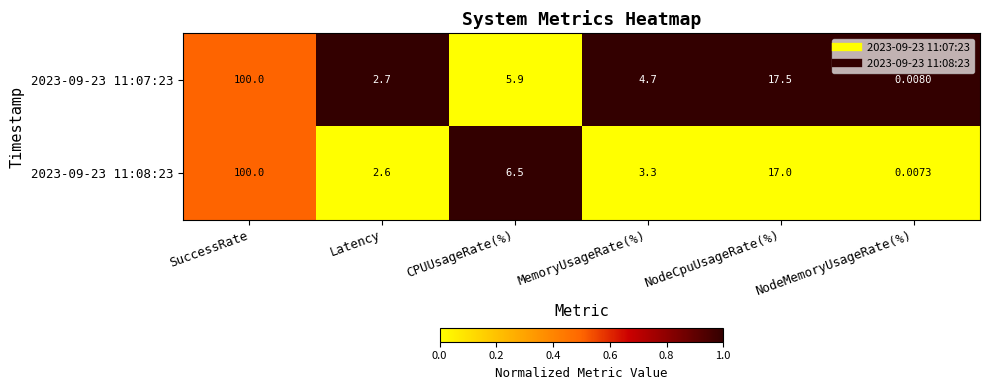

Rank the categories by 2023-09-23 11:08:23 value from lowest to highest.

NodeMemoryUsageRate(%), Latency, MemoryUsageRate(%), CPUUsageRate(%), NodeCpuUsageRate(%), SuccessRate